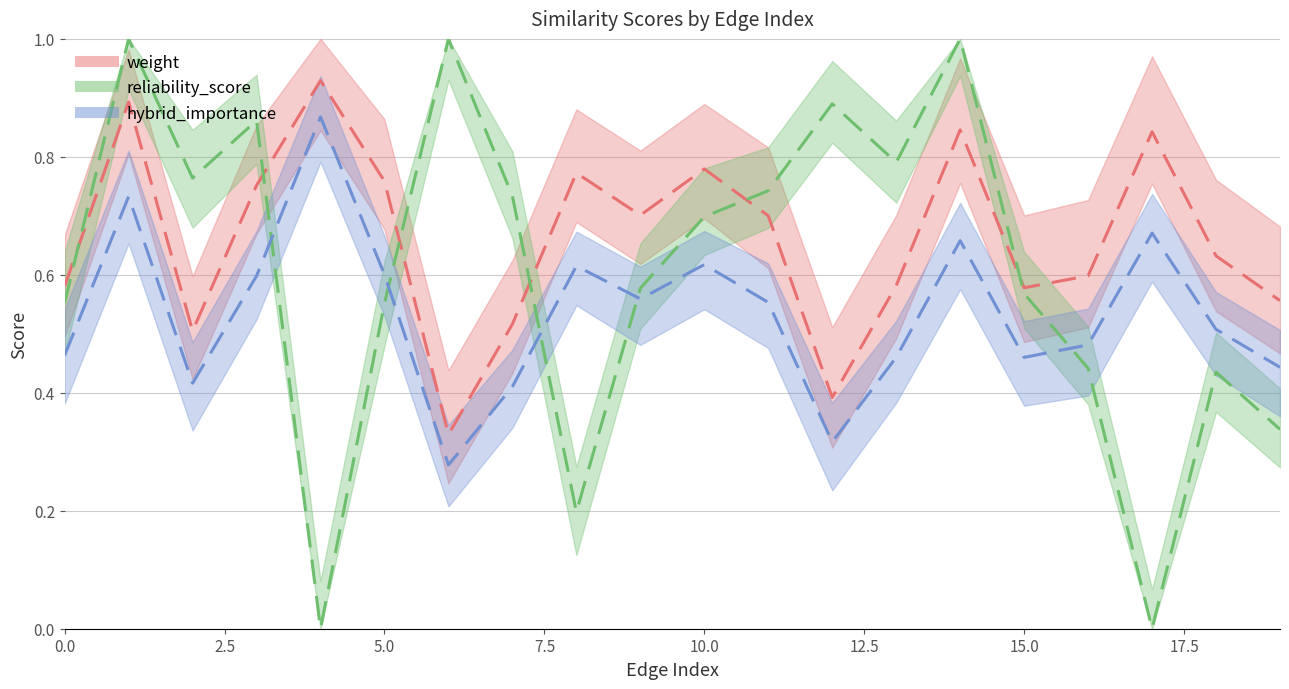

How many lines are shown in the chart?

3